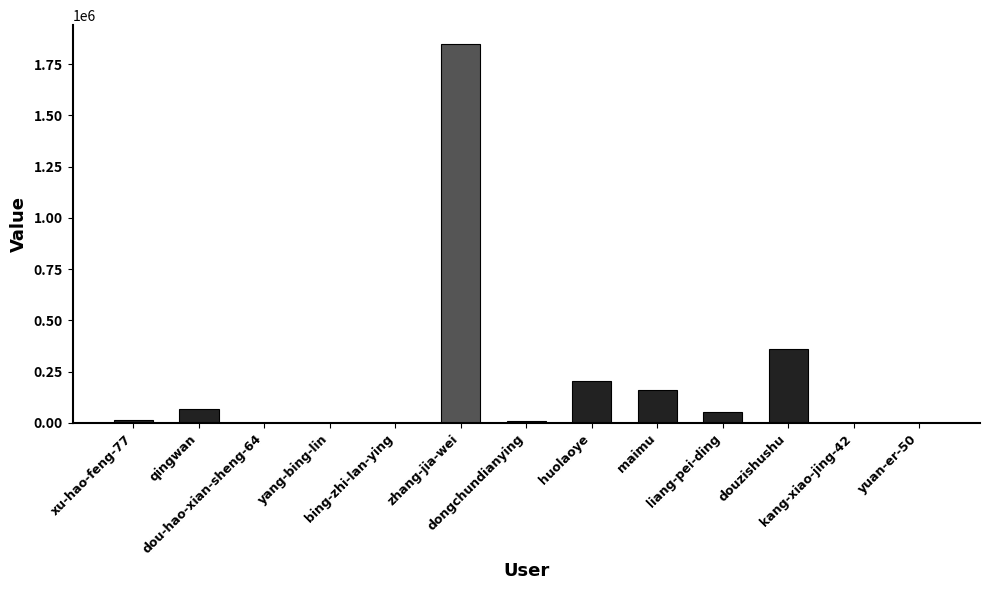

What is the maximum value shown in the chart?

1848365